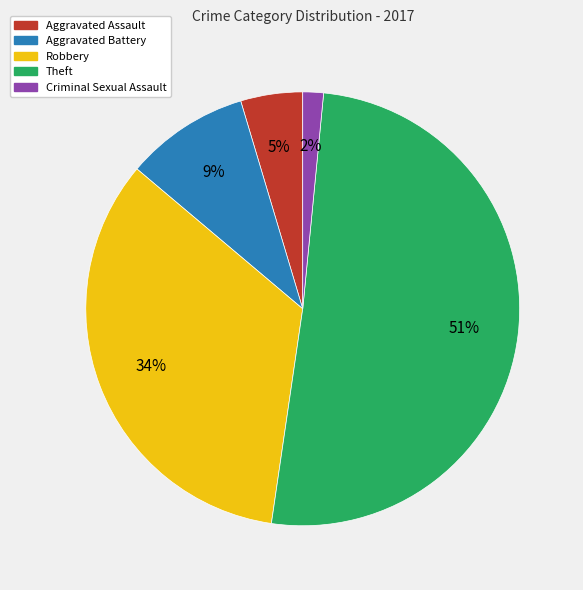

True or false: Aggravated Battery accounts for 1% of the total.

False